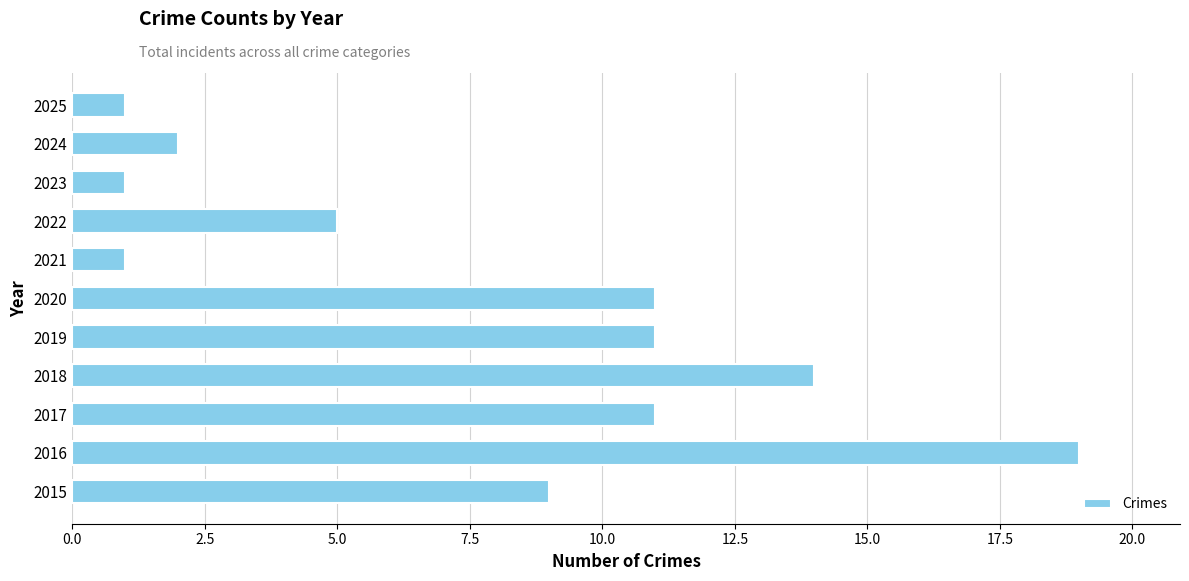

What is the maximum value shown in the chart?

19